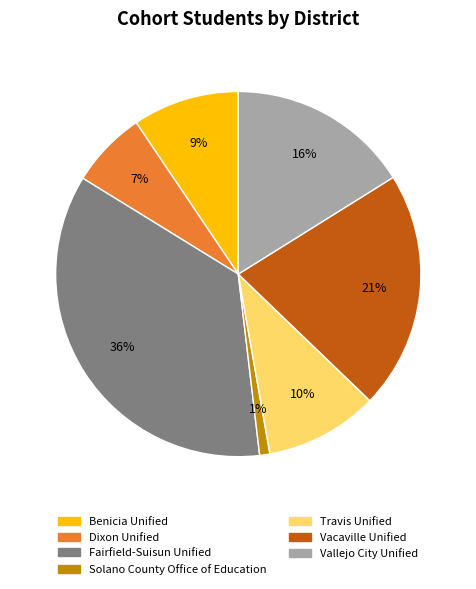

Which slice is the largest?

Fairfield-Suisun Unified